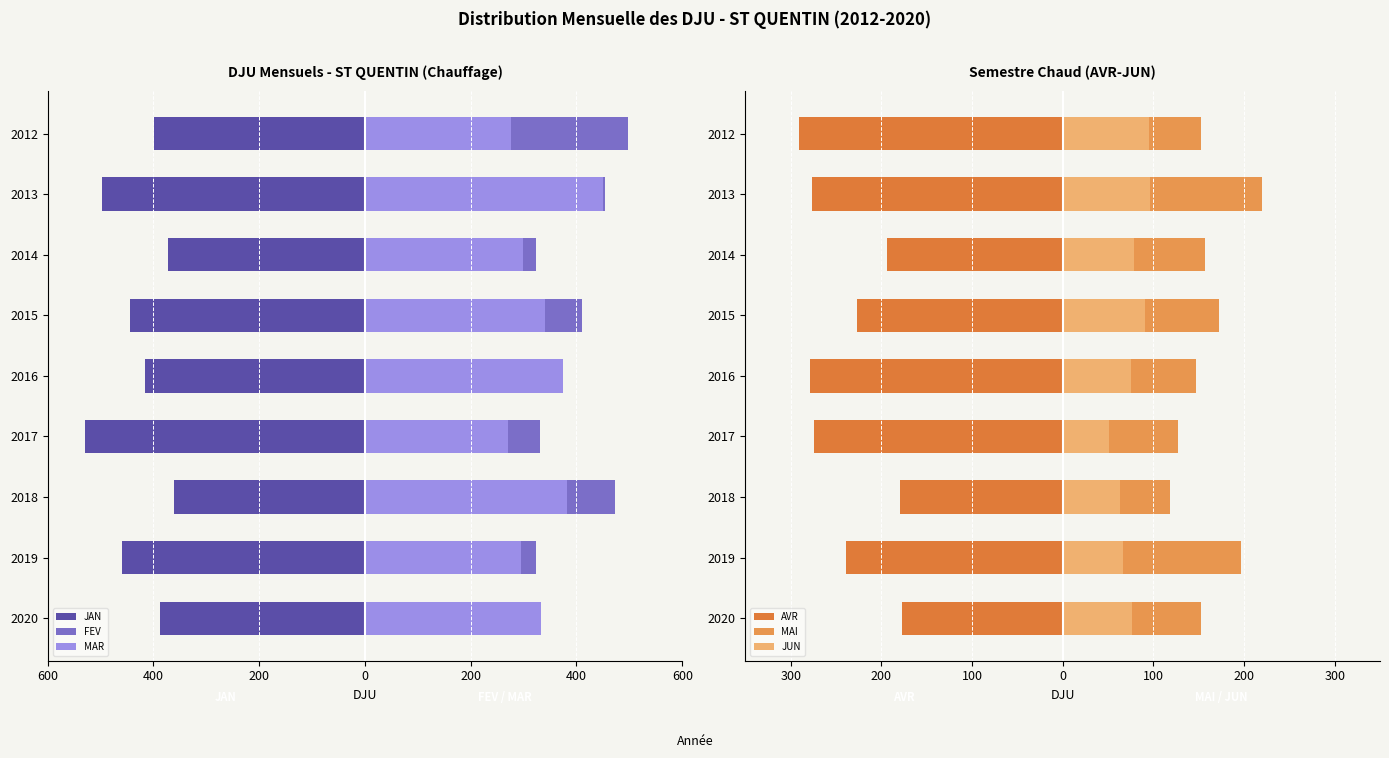

Which series has the largest range (max minus min)?

FEV